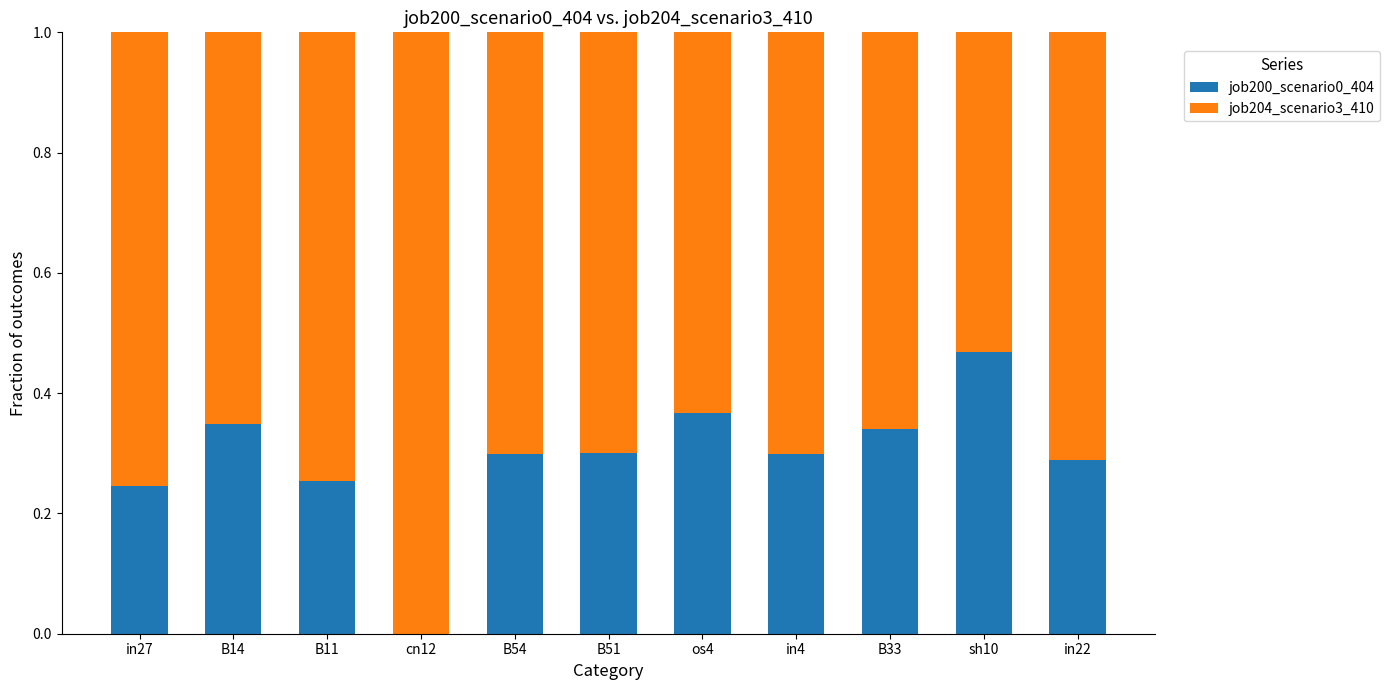

The value of job200_scenario0_404 at B14 is 0.3. True or false?

True